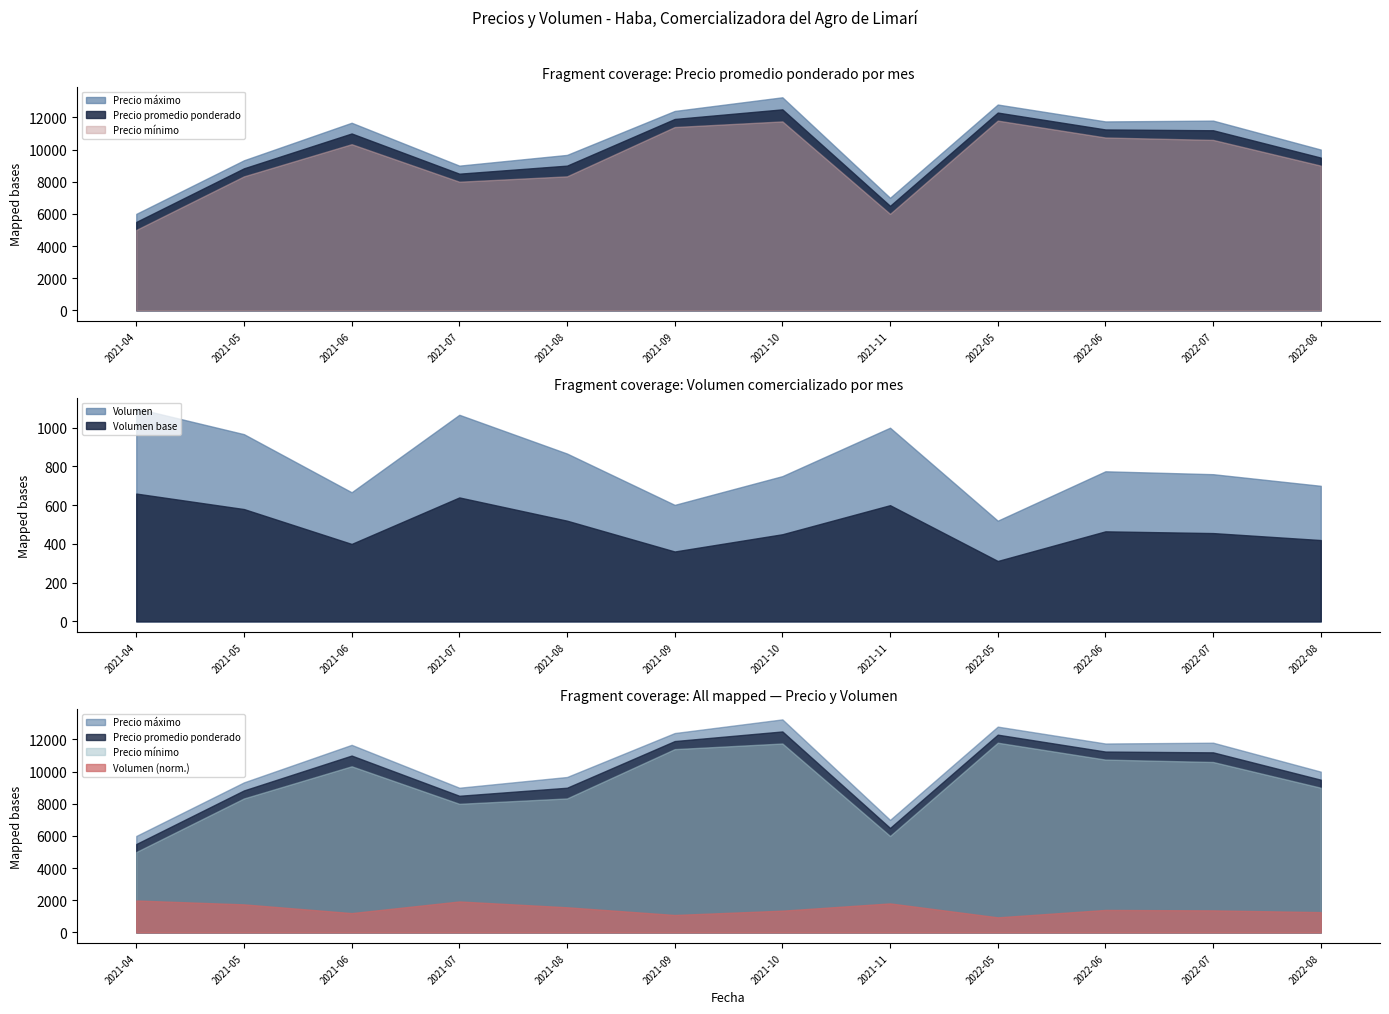

True or false: Volumen and Volumen base intersect in this chart.

False